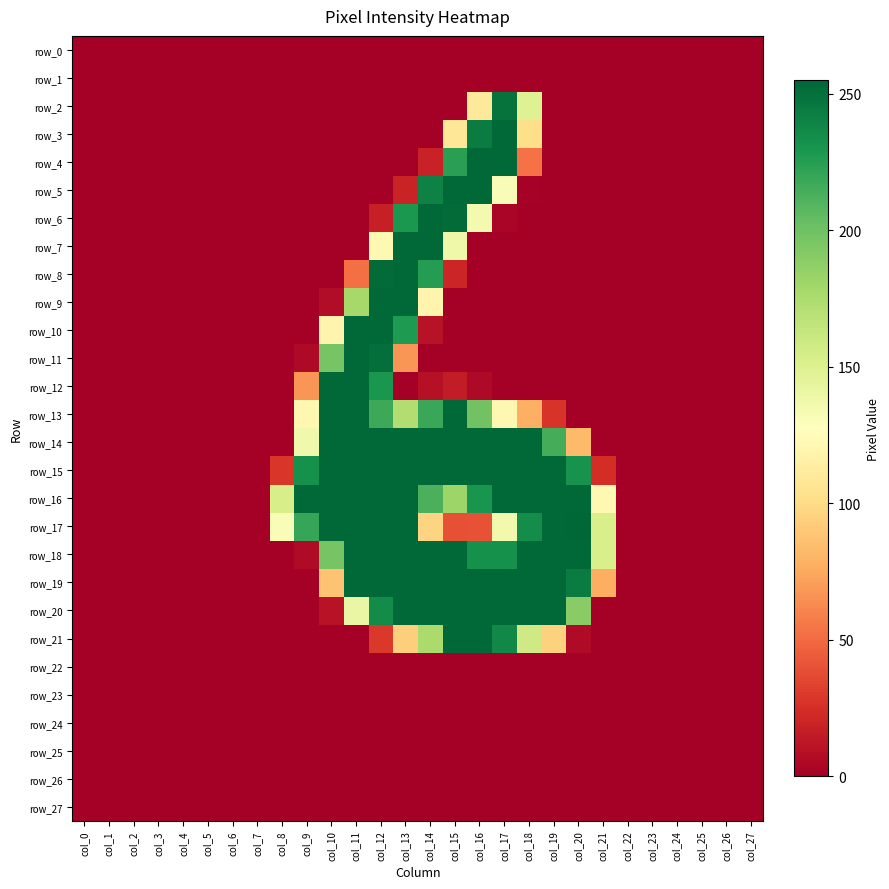

Reading left to right, transcribe all the data shown in this chart.

row_0: col_0=0	col_1=0	col_2=0	col_3=0	col_4=0	col_5=0	col_6=0	col_7=0	col_8=0	col_9=0	col_10=0	col_11=0	col_12=0	col_13=0	col_14=0	col_15=0	col_16=0	col_17=0	col_18=0	col_19=0	col_20=0	col_21=0	col_22=0	col_23=0	col_24=0	col_25=0	col_26=0	col_27=0
row_1: col_0=0	col_1=0	col_2=0	col_3=0	col_4=0	col_5=0	col_6=0	col_7=0	col_8=0	col_9=0	col_10=0	col_11=0	col_12=0	col_13=0	col_14=0	col_15=0	col_16=0	col_17=0	col_18=0	col_19=0	col_20=0	col_21=0	col_22=0	col_23=0	col_24=0	col_25=0	col_26=0	col_27=0
row_2: col_0=0	col_1=0	col_2=0	col_3=0	col_4=0	col_5=0	col_6=0	col_7=0	col_8=0	col_9=0	col_10=0	col_11=0	col_12=0	col_13=0	col_14=0	col_15=0	col_16=109	col_17=249	col_18=149	col_19=0	col_20=0	col_21=0	col_22=0	col_23=0	col_24=0	col_25=0	col_26=0	col_27=0
row_3: col_0=0	col_1=0	col_2=0	col_3=0	col_4=0	col_5=0	col_6=0	col_7=0	col_8=0	col_9=0	col_10=0	col_11=0	col_12=0	col_13=0	col_14=0	col_15=108	col_16=244	col_17=254	col_18=102	col_19=0	col_20=0	col_21=0	col_22=0	col_23=0	col_24=0	col_25=0	col_26=0	col_27=0
row_4: col_0=0	col_1=0	col_2=0	col_3=0	col_4=0	col_5=0	col_6=0	col_7=0	col_8=0	col_9=0	col_10=0	col_11=0	col_12=0	col_13=0	col_14=18	col_15=224	col_16=254	col_17=254	col_18=53	col_19=0	col_20=0	col_21=0	col_22=0	col_23=0	col_24=0	col_25=0	col_26=0	col_27=0
row_5: col_0=0	col_1=0	col_2=0	col_3=0	col_4=0	col_5=0	col_6=0	col_7=0	col_8=0	col_9=0	col_10=0	col_11=0	col_12=0	col_13=19	col_14=241	col_15=254	col_16=254	col_17=131	col_18=1	col_19=0	col_20=0	col_21=0	col_22=0	col_23=0	col_24=0	col_25=0	col_26=0	col_27=0
row_6: col_0=0	col_1=0	col_2=0	col_3=0	col_4=0	col_5=0	col_6=0	col_7=0	col_8=0	col_9=0	col_10=0	col_11=0	col_12=17	col_13=229	col_14=254	col_15=253	col_16=135	col_17=3	col_18=0	col_19=0	col_20=0	col_21=0	col_22=0	col_23=0	col_24=0	col_25=0	col_26=0	col_27=0
row_7: col_0=0	col_1=0	col_2=0	col_3=0	col_4=0	col_5=0	col_6=0	col_7=0	col_8=0	col_9=0	col_10=0	col_11=0	col_12=122	col_13=254	col_14=254	col_15=138	col_16=0	col_17=0	col_18=0	col_19=0	col_20=0	col_21=0	col_22=0	col_23=0	col_24=0	col_25=0	col_26=0	col_27=0
row_8: col_0=0	col_1=0	col_2=0	col_3=0	col_4=0	col_5=0	col_6=0	col_7=0	col_8=0	col_9=0	col_10=0	col_11=52	col_12=253	col_13=254	col_14=226	col_15=20	col_16=0	col_17=0	col_18=0	col_19=0	col_20=0	col_21=0	col_22=0	col_23=0	col_24=0	col_25=0	col_26=0	col_27=0
row_9: col_0=0	col_1=0	col_2=0	col_3=0	col_4=0	col_5=0	col_6=0	col_7=0	col_8=0	col_9=0	col_10=7	col_11=178	col_12=254	col_13=254	col_14=119	col_15=0	col_16=0	col_17=0	col_18=0	col_19=0	col_20=0	col_21=0	col_22=0	col_23=0	col_24=0	col_25=0	col_26=0	col_27=0
row_10: col_0=0	col_1=0	col_2=0	col_3=0	col_4=0	col_5=0	col_6=0	col_7=0	col_8=0	col_9=0	col_10=119	col_11=254	col_12=254	col_13=228	col_14=10	col_15=0	col_16=0	col_17=0	col_18=0	col_19=0	col_20=0	col_21=0	col_22=0	col_23=0	col_24=0	col_25=0	col_26=0	col_27=0
row_11: col_0=0	col_1=0	col_2=0	col_3=0	col_4=0	col_5=0	col_6=0	col_7=0	col_8=0	col_9=5	col_10=197	col_11=254	col_12=251	col_13=67	col_14=0	col_15=0	col_16=0	col_17=0	col_18=0	col_19=0	col_20=0	col_21=0	col_22=0	col_23=0	col_24=0	col_25=0	col_26=0	col_27=0
row_12: col_0=0	col_1=0	col_2=0	col_3=0	col_4=0	col_5=0	col_6=0	col_7=0	col_8=0	col_9=67	col_10=254	col_11=254	col_12=230	col_13=0	col_14=9	col_15=15	col_16=5	col_17=0	col_18=0	col_19=0	col_20=0	col_21=0	col_22=0	col_23=0	col_24=0	col_25=0	col_26=0	col_27=0
row_13: col_0=0	col_1=0	col_2=0	col_3=0	col_4=0	col_5=0	col_6=0	col_7=0	col_8=0	col_9=121	col_10=254	col_11=254	col_12=218	col_13=173	col_14=219	col_15=254	col_16=199	col_17=121	col_18=78	col_19=27	col_20=0	col_21=0	col_22=0	col_23=0	col_24=0	col_25=0	col_26=0	col_27=0
row_14: col_0=0	col_1=0	col_2=0	col_3=0	col_4=0	col_5=0	col_6=0	col_7=0	col_8=0	col_9=137	col_10=254	col_11=254	col_12=254	col_13=254	col_14=254	col_15=254	col_16=254	col_17=254	col_18=254	col_19=215	col_20=83	col_21=0	col_22=0	col_23=0	col_24=0	col_25=0	col_26=0	col_27=0
row_15: col_0=0	col_1=0	col_2=0	col_3=0	col_4=0	col_5=0	col_6=0	col_7=0	col_8=28	col_9=233	col_10=254	col_11=254	col_12=254	col_13=254	col_14=254	col_15=254	col_16=254	col_17=254	col_18=254	col_19=254	col_20=232	col_21=24	col_22=0	col_23=0	col_24=0	col_25=0	col_26=0	col_27=0
row_16: col_0=0	col_1=0	col_2=0	col_3=0	col_4=0	col_5=0	col_6=0	col_7=0	col_8=154	col_9=254	col_10=254	col_11=254	col_12=254	col_13=254	col_14=213	col_15=182	col_16=231	col_17=254	col_18=254	col_19=254	col_20=254	col_21=122	col_22=0	col_23=0	col_24=0	col_25=0	col_26=0	col_27=0
row_17: col_0=0	col_1=0	col_2=0	col_3=0	col_4=0	col_5=0	col_6=0	col_7=0	col_8=131	col_9=220	col_10=254	col_11=254	col_12=254	col_13=254	col_14=96	col_15=39	col_16=40	col_17=136	col_18=235	col_19=254	col_20=255	col_21=153	col_22=0	col_23=0	col_24=0	col_25=0	col_26=0	col_27=0
row_18: col_0=0	col_1=0	col_2=0	col_3=0	col_4=0	col_5=0	col_6=0	col_7=0	col_8=0	col_9=6	col_10=197	col_11=254	col_12=254	col_13=254	col_14=254	col_15=254	col_16=233	col_17=233	col_18=254	col_19=254	col_20=254	col_21=153	col_22=0	col_23=0	col_24=0	col_25=0	col_26=0	col_27=0
row_19: col_0=0	col_1=0	col_2=0	col_3=0	col_4=0	col_5=0	col_6=0	col_7=0	col_8=0	col_9=0	col_10=87	col_11=254	col_12=254	col_13=254	col_14=254	col_15=254	col_16=254	col_17=254	col_18=254	col_19=254	col_20=244	col_21=77	col_22=0	col_23=0	col_24=0	col_25=0	col_26=0	col_27=0
row_20: col_0=0	col_1=0	col_2=0	col_3=0	col_4=0	col_5=0	col_6=0	col_7=0	col_8=0	col_9=0	col_10=10	col_11=141	col_12=236	col_13=254	col_14=254	col_15=254	col_16=254	col_17=254	col_18=254	col_19=254	col_20=190	col_21=0	col_22=0	col_23=0	col_24=0	col_25=0	col_26=0	col_27=0
row_21: col_0=0	col_1=0	col_2=0	col_3=0	col_4=0	col_5=0	col_6=0	col_7=0	col_8=0	col_9=0	col_10=0	col_11=0	col_12=29	col_13=93	col_14=176	col_15=254	col_16=254	col_17=238	col_18=158	col_19=95	col_20=6	col_21=0	col_22=0	col_23=0	col_24=0	col_25=0	col_26=0	col_27=0
row_22: col_0=0	col_1=0	col_2=0	col_3=0	col_4=0	col_5=0	col_6=0	col_7=0	col_8=0	col_9=0	col_10=0	col_11=0	col_12=0	col_13=0	col_14=0	col_15=0	col_16=0	col_17=0	col_18=0	col_19=0	col_20=0	col_21=0	col_22=0	col_23=0	col_24=0	col_25=0	col_26=0	col_27=0
row_23: col_0=0	col_1=0	col_2=0	col_3=0	col_4=0	col_5=0	col_6=0	col_7=0	col_8=0	col_9=0	col_10=0	col_11=0	col_12=0	col_13=0	col_14=0	col_15=0	col_16=0	col_17=0	col_18=0	col_19=0	col_20=0	col_21=0	col_22=0	col_23=0	col_24=0	col_25=0	col_26=0	col_27=0
row_24: col_0=0	col_1=0	col_2=0	col_3=0	col_4=0	col_5=0	col_6=0	col_7=0	col_8=0	col_9=0	col_10=0	col_11=0	col_12=0	col_13=0	col_14=0	col_15=0	col_16=0	col_17=0	col_18=0	col_19=0	col_20=0	col_21=0	col_22=0	col_23=0	col_24=0	col_25=0	col_26=0	col_27=0
row_25: col_0=0	col_1=0	col_2=0	col_3=0	col_4=0	col_5=0	col_6=0	col_7=0	col_8=0	col_9=0	col_10=0	col_11=0	col_12=0	col_13=0	col_14=0	col_15=0	col_16=0	col_17=0	col_18=0	col_19=0	col_20=0	col_21=0	col_22=0	col_23=0	col_24=0	col_25=0	col_26=0	col_27=0
row_26: col_0=0	col_1=0	col_2=0	col_3=0	col_4=0	col_5=0	col_6=0	col_7=0	col_8=0	col_9=0	col_10=0	col_11=0	col_12=0	col_13=0	col_14=0	col_15=0	col_16=0	col_17=0	col_18=0	col_19=0	col_20=0	col_21=0	col_22=0	col_23=0	col_24=0	col_25=0	col_26=0	col_27=0
row_27: col_0=0	col_1=0	col_2=0	col_3=0	col_4=0	col_5=0	col_6=0	col_7=0	col_8=0	col_9=0	col_10=0	col_11=0	col_12=0	col_13=0	col_14=0	col_15=0	col_16=0	col_17=0	col_18=0	col_19=0	col_20=0	col_21=0	col_22=0	col_23=0	col_24=0	col_25=0	col_26=0	col_27=0